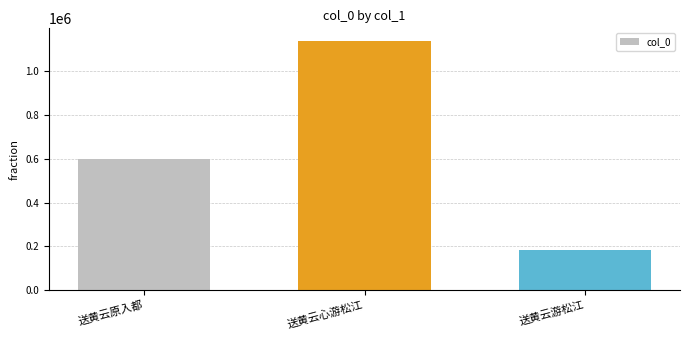

What is the value of the 2nd bar from the left?

1139077